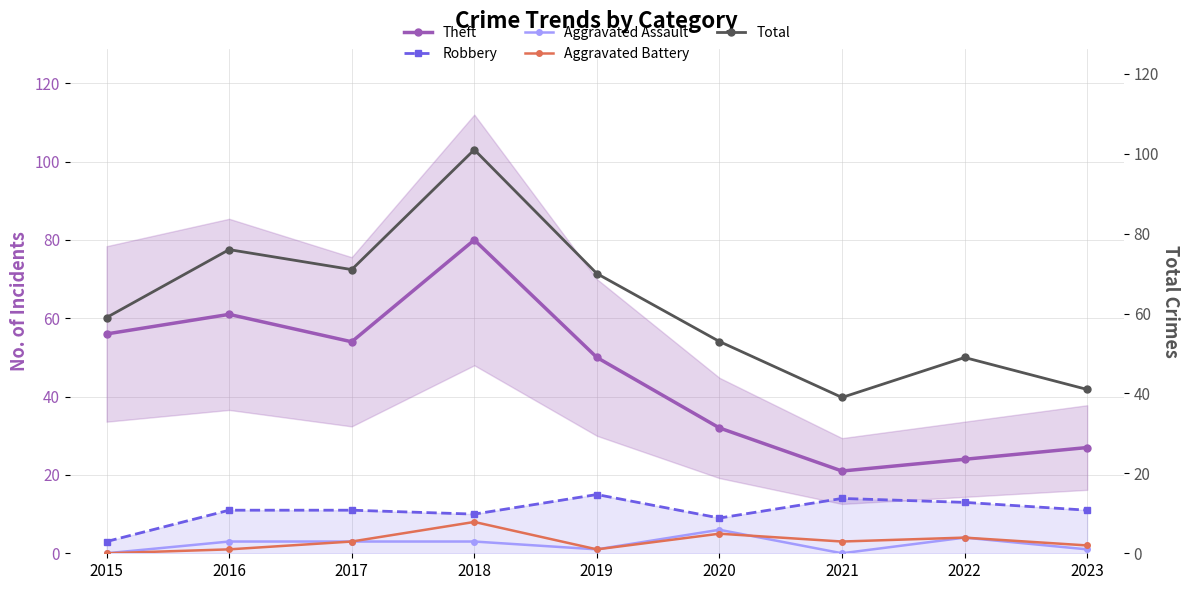

At which category does Aggravated Battery reach its first local valley?

2019